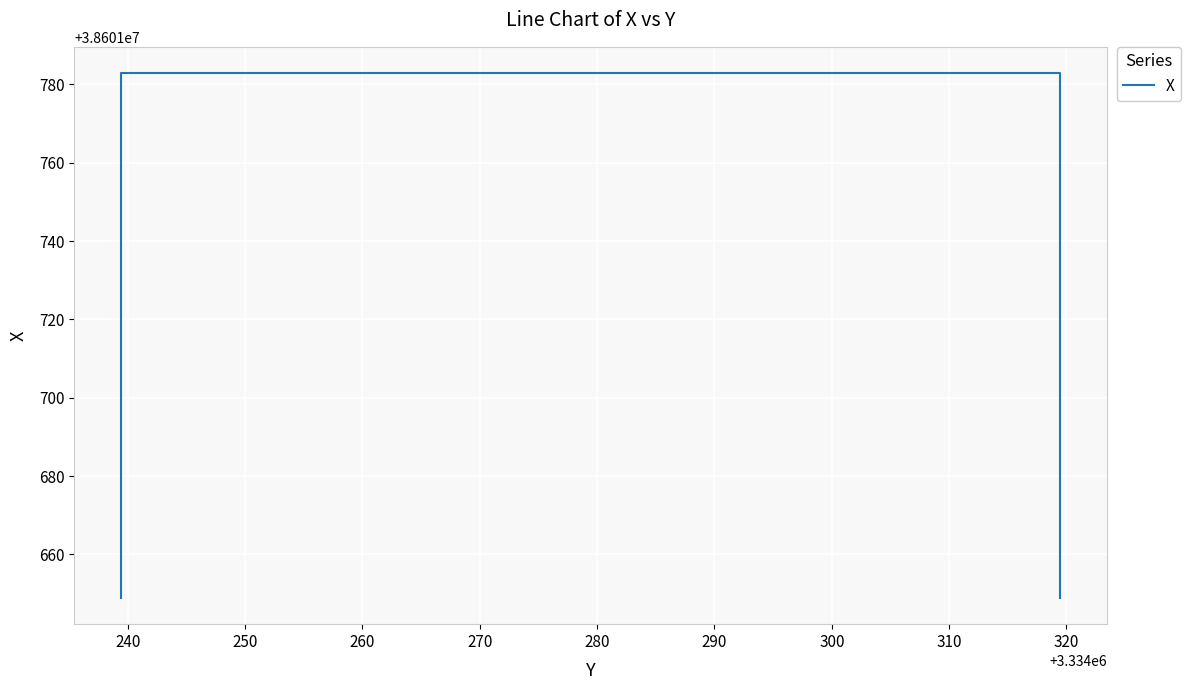

What is the difference between the maximum and minimum values?

134.0